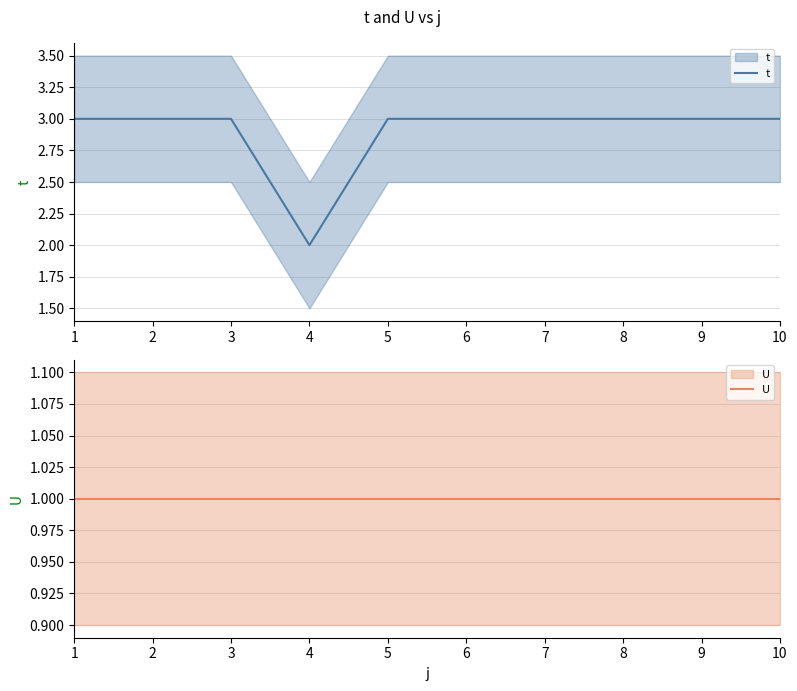

How many data points does each series have?

10